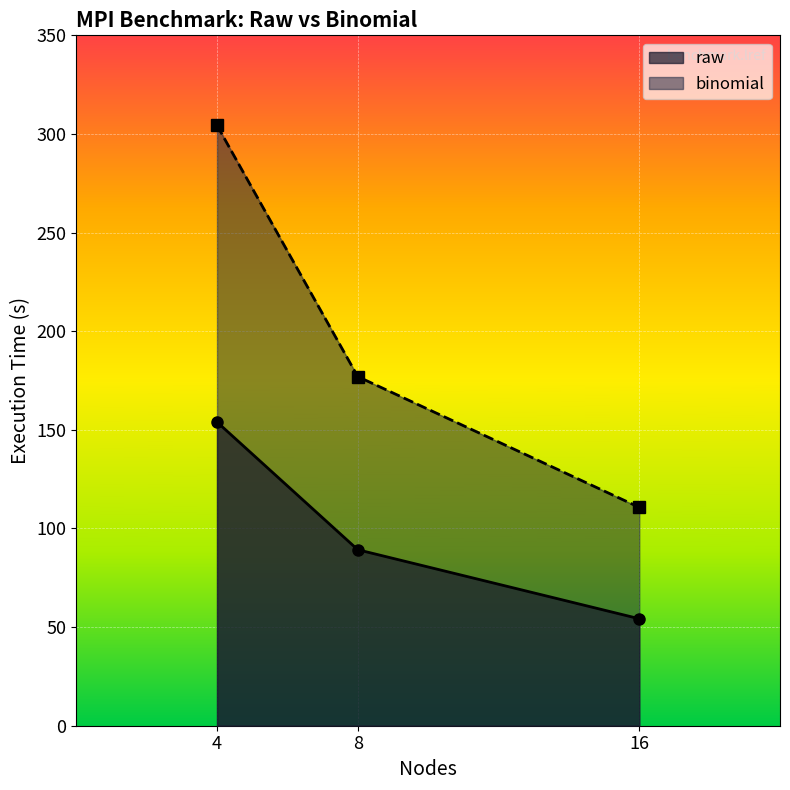

What is the value of the binomial point at the 1st from the left?

304.3